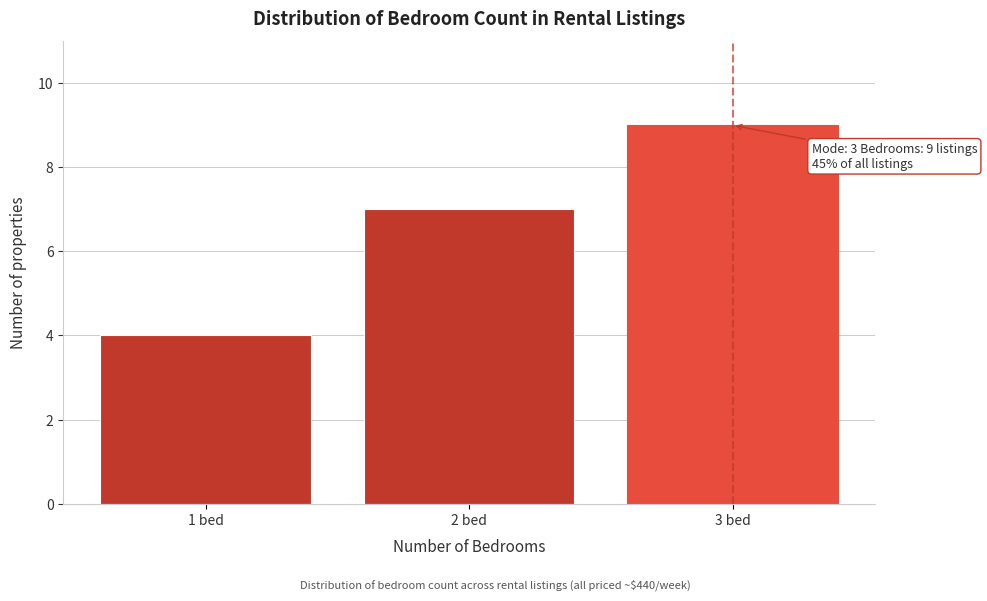

Reading right to left, extract all data points from this chart.

9	7	4